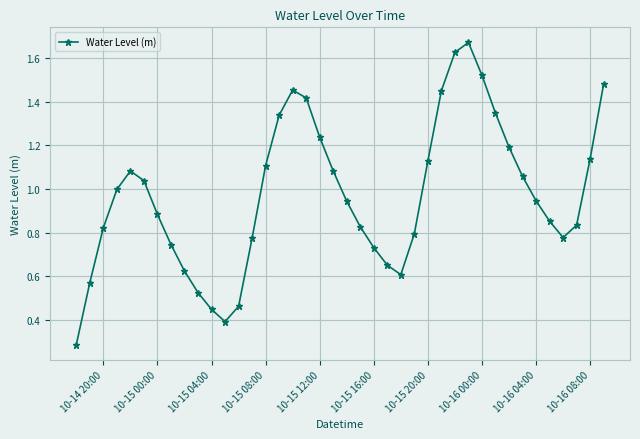

What is the sum of all values?

38.9